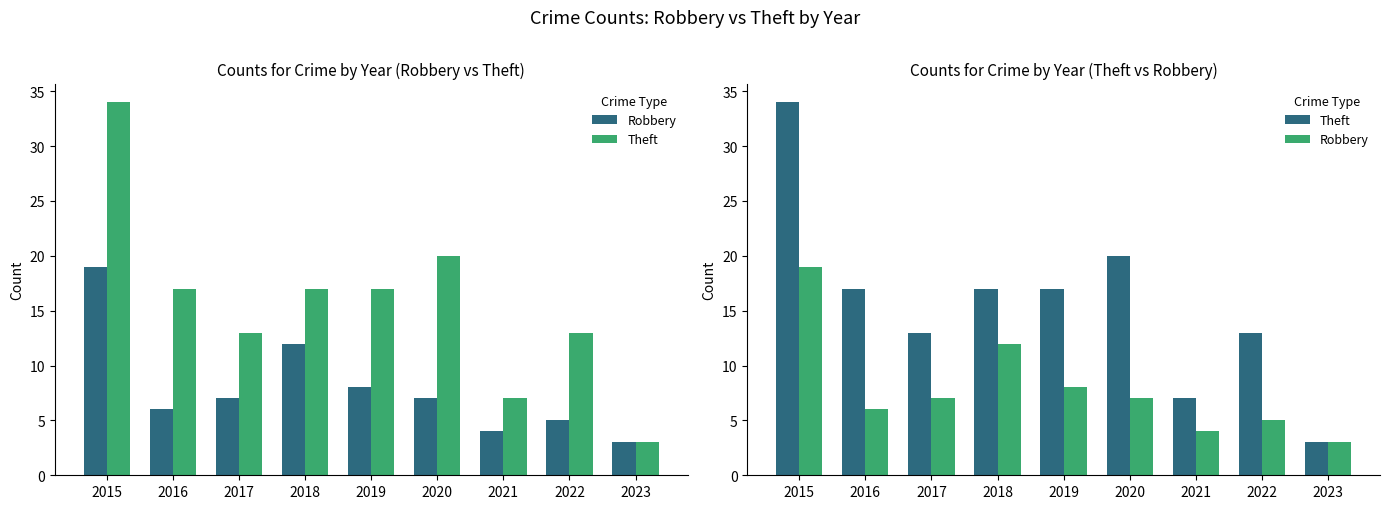

Rank the series by their average value, from lowest to highest.

Robbery, Theft